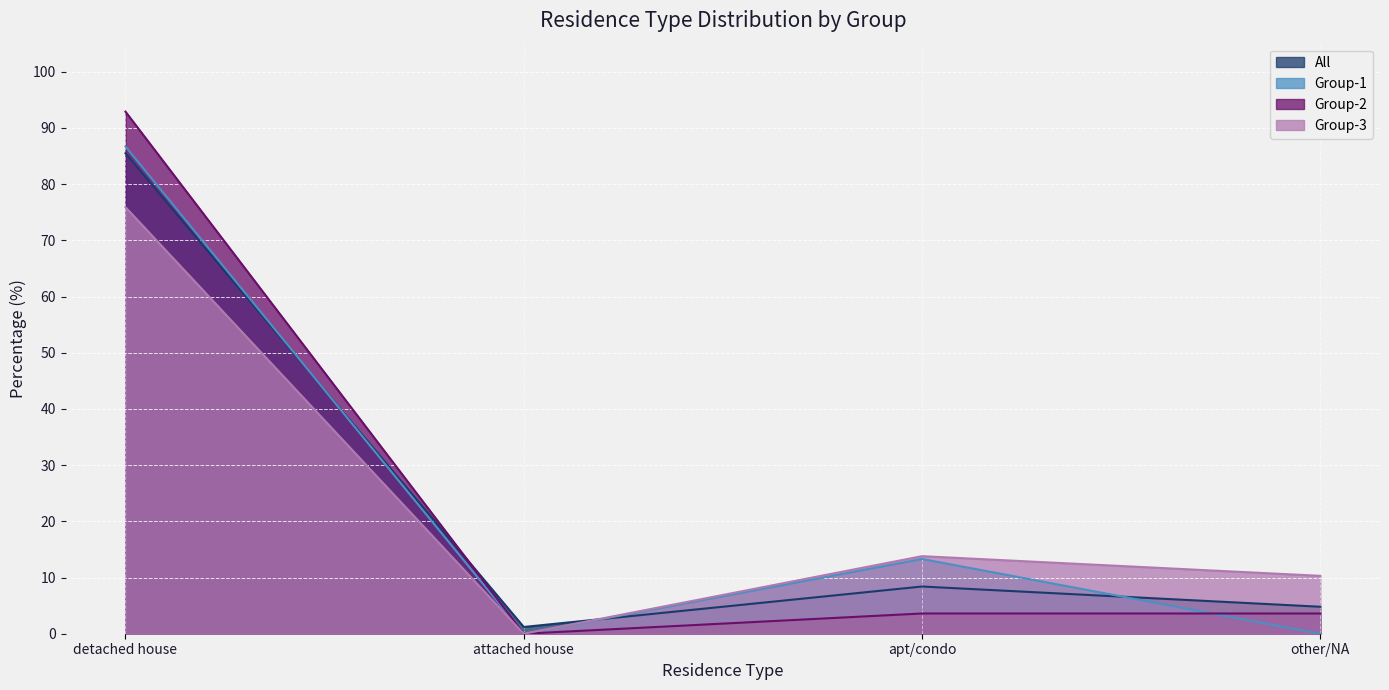

How many distinct data groups are displayed?

4